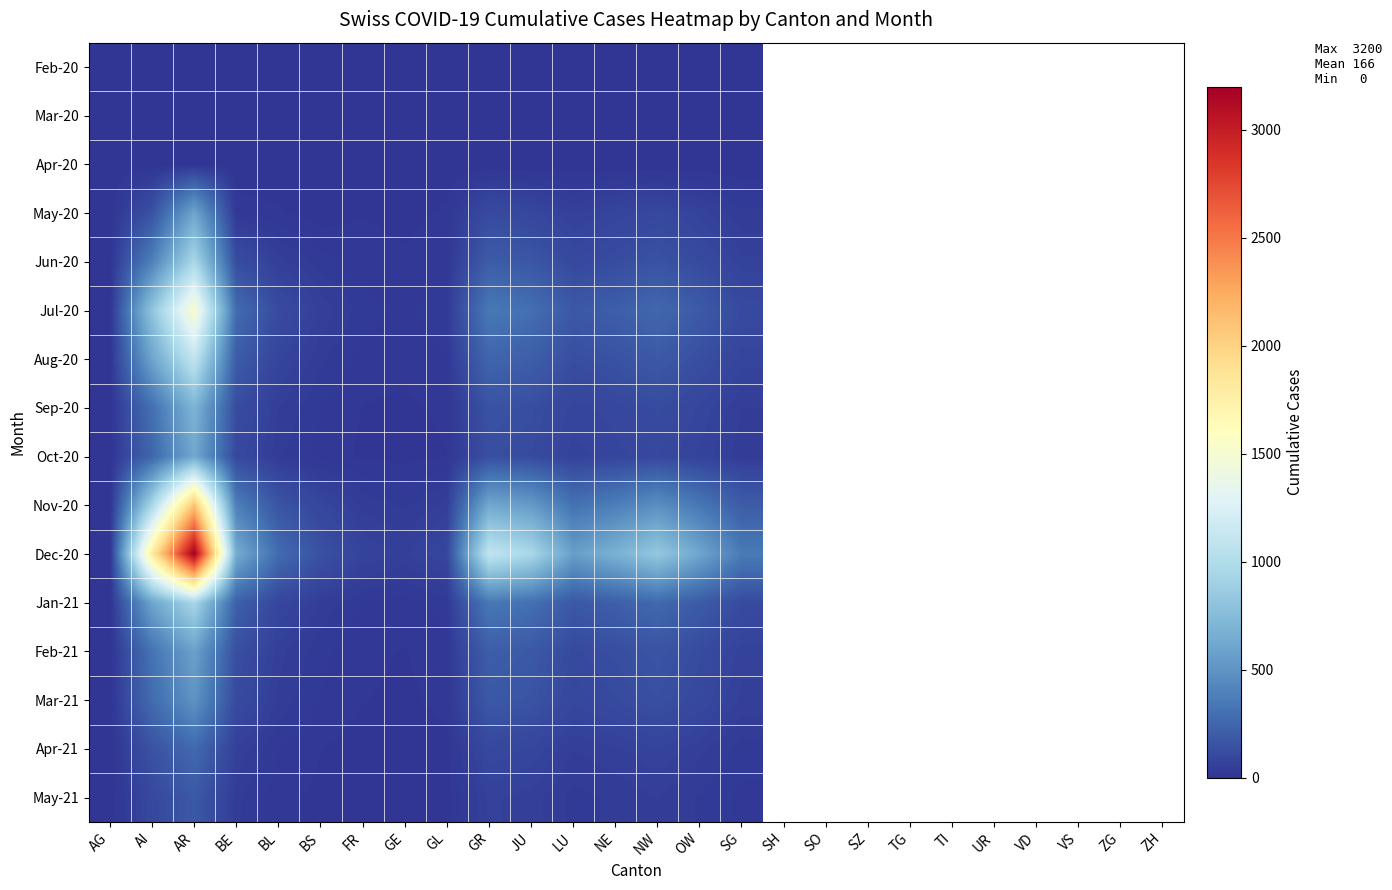

Reading left to right, extract all data points from this chart.

Feb-20: AG=0	AI=8	AR=0	BE=0	BL=0	BS=0	FR=0	GE=0	GL=0	GR=0	JU=0	LU=0	NE=0	NW=0	OW=0	SG=0
Mar-20: AG=0	AI=0	AR=0	BE=0	BL=0	BS=0	FR=0	GE=0	GL=0	GR=0	JU=0	LU=0	NE=0	NW=0	OW=0	SG=0
Apr-20: AG=0	AI=0	AR=0	BE=0	BL=0	BS=0	FR=0	GE=0	GL=0	GR=0	JU=0	LU=0	NE=0	NW=0	OW=0	SG=0
May-20: AG=0	AI=142	AR=598	BE=22	BL=14	BS=5	FR=12	GE=8	GL=15	GR=110	JU=90	LU=60	NE=80	NW=95	OW=70	SG=40
Jun-20: AG=0	AI=390	AR=956	BE=120	BL=55	BS=30	FR=18	GE=15	GL=20	GR=200	JU=170	LU=100	NE=120	NW=150	OW=110	SG=65
Jul-20: AG=0	AI=812	AR=1530	BE=280	BL=110	BS=60	FR=30	GE=22	GL=35	GR=350	JU=300	LU=180	NE=210	NW=260	OW=190	SG=110
Aug-20: AG=0	AI=600	AR=1100	BE=200	BL=80	BS=40	FR=20	GE=15	GL=25	GR=250	JU=210	LU=130	NE=150	NW=185	OW=135	SG=80
Sep-20: AG=0	AI=300	AR=700	BE=120	BL=50	BS=25	FR=12	GE=10	GL=15	GR=150	JU=130	LU=80	NE=95	NW=115	OW=85	SG=50
Oct-20: AG=0	AI=250	AR=620	BE=100	BL=40	BS=20	FR=10	GE=8	GL=12	GR=130	JU=110	LU=70	NE=82	NW=100	OW=72	SG=42
Nov-20: AG=0	AI=950	AR=2100	BE=380	BL=160	BS=85	FR=45	GE=35	GL=55	GR=620	JU=540	LU=310	NE=380	NW=470	OW=340	SG=200
Dec-20: AG=0	AI=1800	AR=3200	BE=650	BL=280	BS=145	FR=75	GE=58	GL=90	GR=1100	JU=960	LU=560	NE=680	NW=840	OW=610	SG=360
Jan-21: AG=0	AI=600	AR=950	BE=220	BL=90	BS=48	FR=25	GE=19	GL=30	GR=350	JU=305	LU=178	NE=215	NW=265	OW=193	SG=114
Feb-21: AG=0	AI=320	AR=580	BE=130	BL=55	BS=29	FR=15	GE=12	GL=19	GR=210	JU=183	LU=107	NE=129	NW=159	OW=116	SG=68
Mar-21: AG=0	AI=280	AR=500	BE=110	BL=46	BS=24	FR=13	GE=10	GL=16	GR=180	JU=157	LU=92	NE=111	NW=137	OW=100	SG=59
Apr-21: AG=0	AI=150	AR=270	BE=60	BL=25	BS=13	FR=7	GE=5	GL=9	GR=98	JU=85	LU=50	NE=60	NW=74	OW=54	SG=32
May-21: AG=0	AI=100	AR=180	BE=40	BL=17	BS=9	FR=5	GE=4	GL=6	GR=65	JU=57	LU=33	NE=40	NW=50	OW=36	SG=21